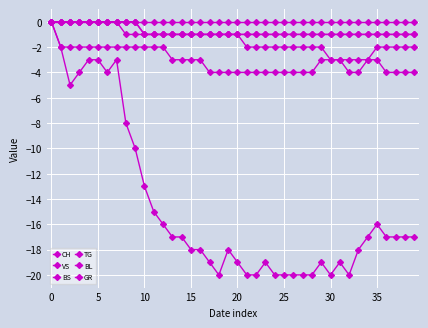

How many lines are shown in the chart?

6